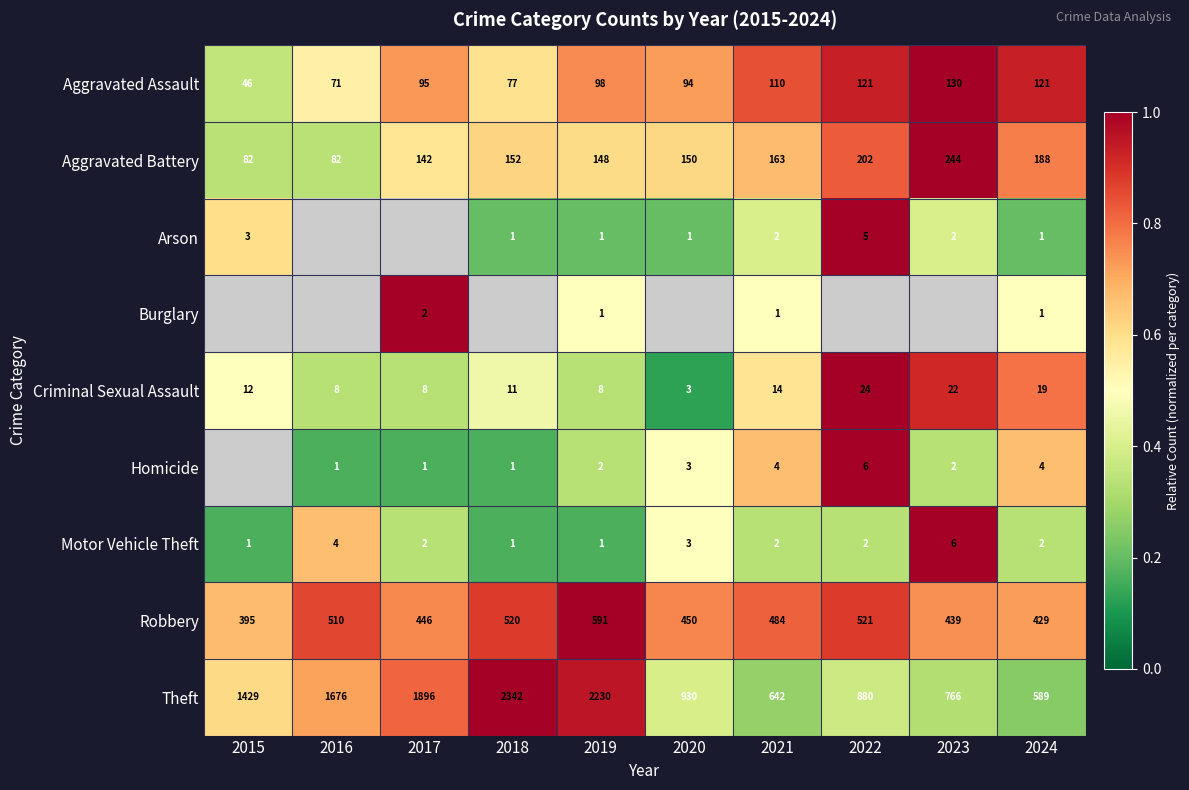

Is the value of Criminal Sexual Assault at 2021 greater than the value of Motor Vehicle Theft at 2024?

Yes